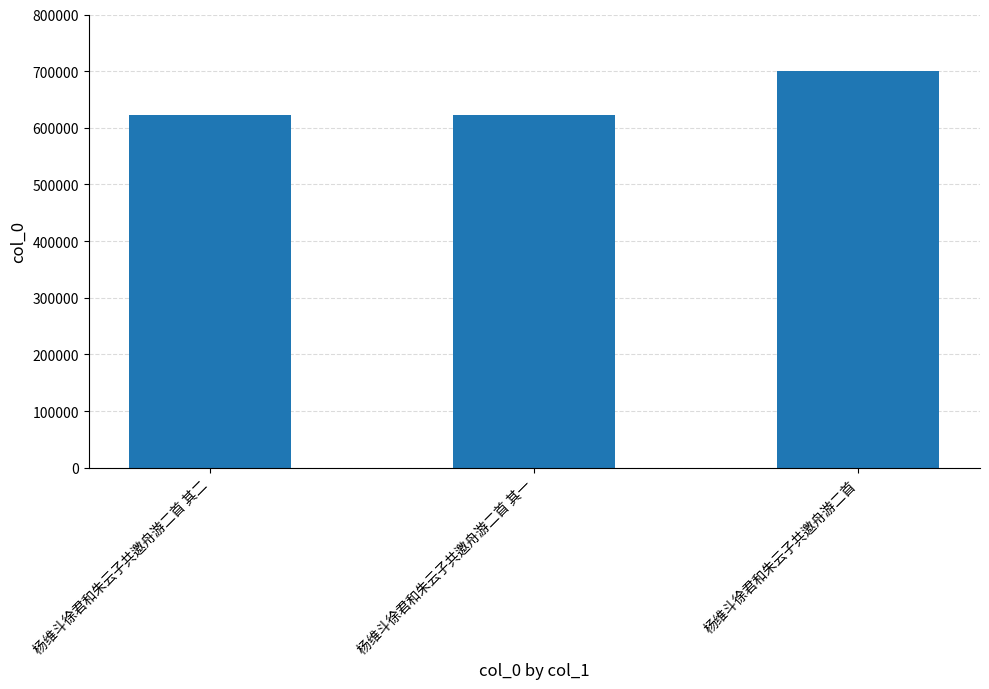

What is the difference between the second highest and minimum values?

1